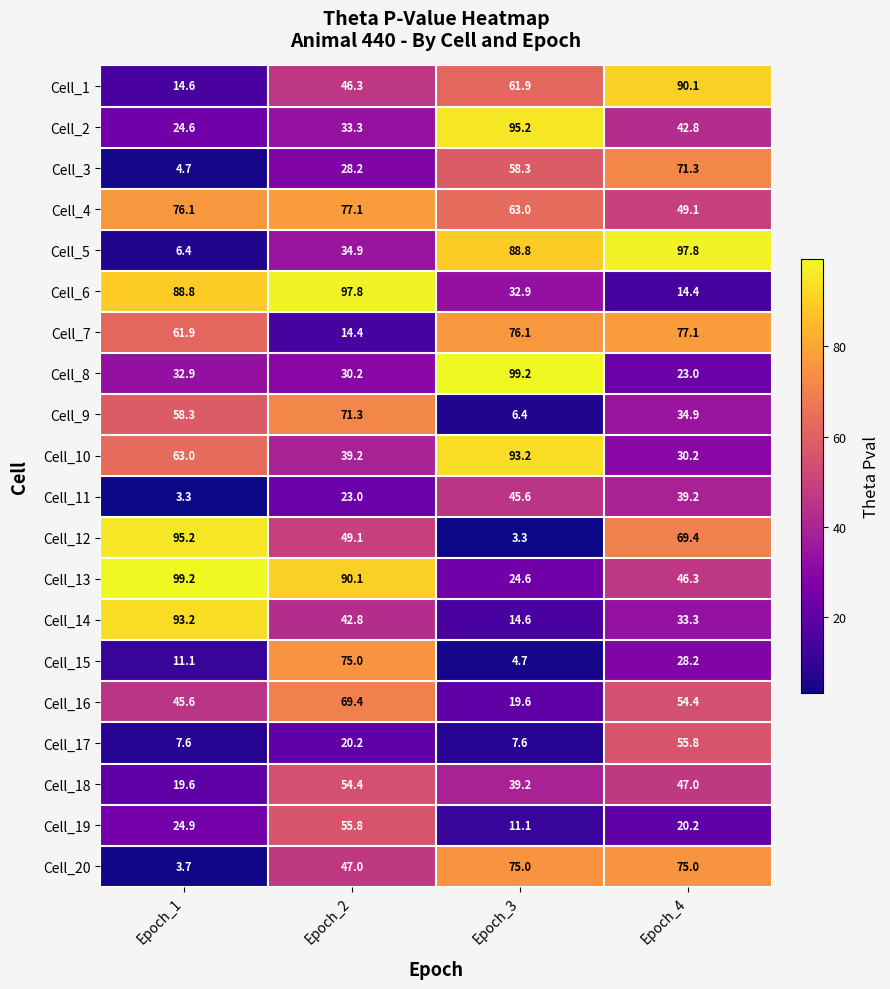

Between Epoch_1 and Epoch_4, which series saw the biggest shift?

Cell_5